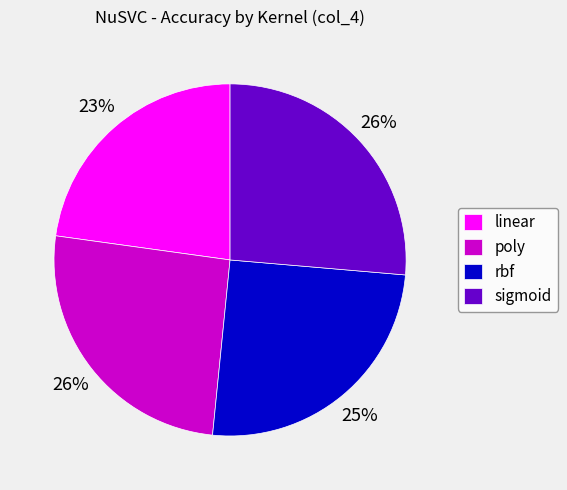

What is the smallest slice in the pie chart?

linear